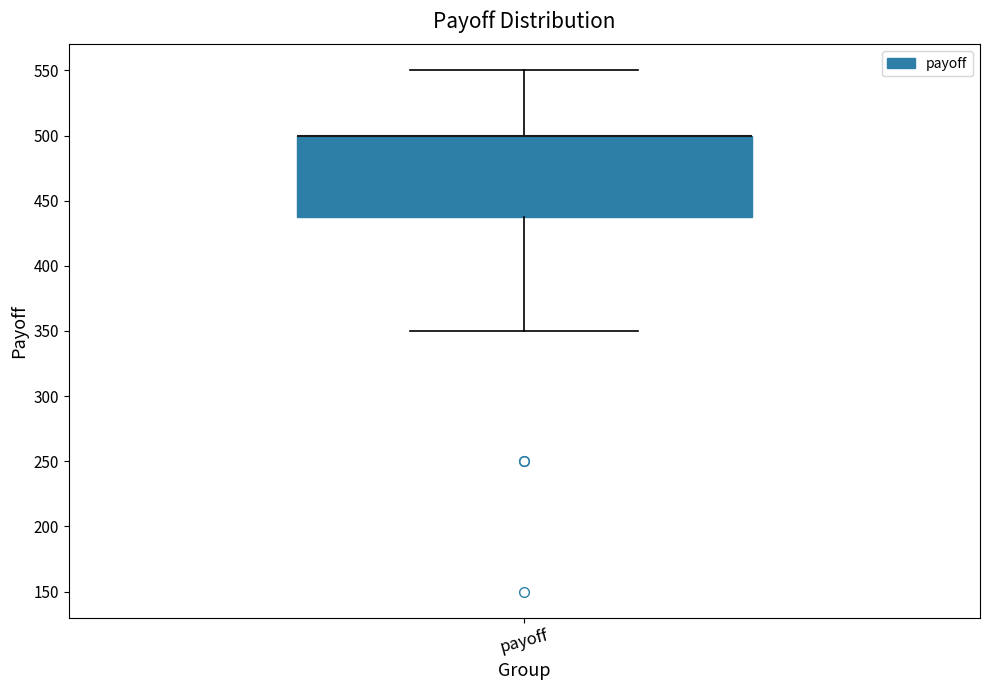

Transcribe this box plot: give where the median line is, the range the box spans, and where the two whiskers end, as read against the y-axis. The values are not printed on the chart, so give them approximately, as read against the axis.

median 500 (drawn on the box's upper edge), box 440 to 500, whiskers 350 to 550